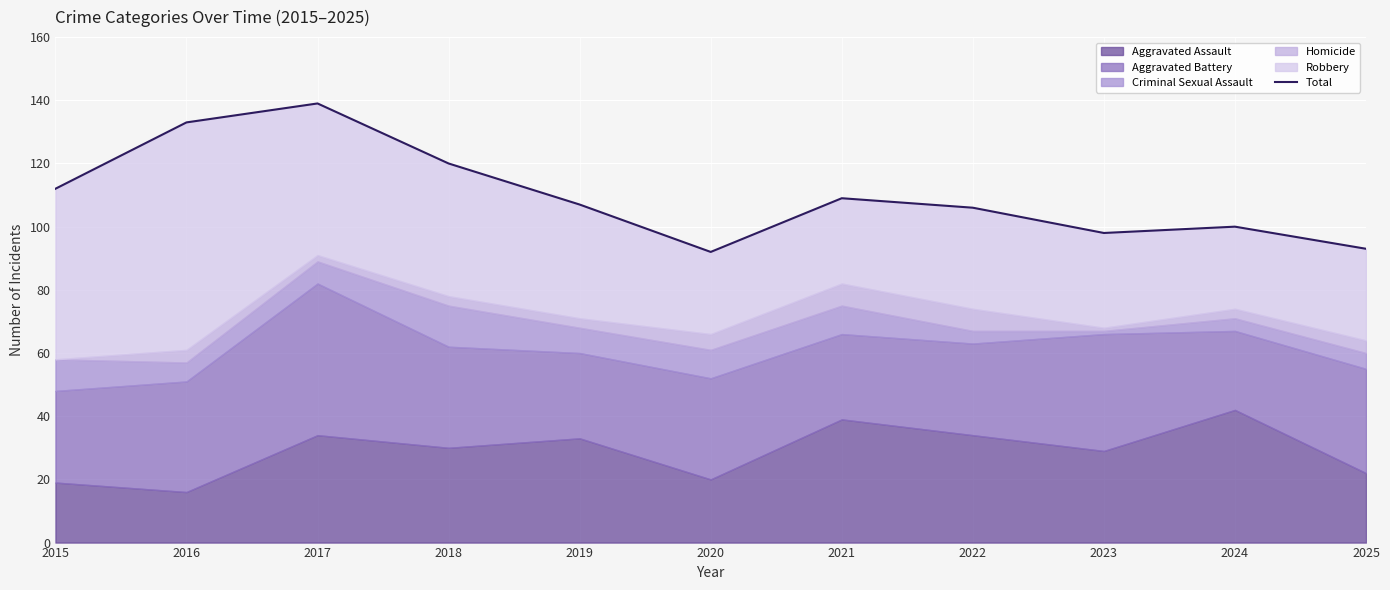

Rank the categories by value from lowest to highest.

2020, 2025, 2023, 2024, 2022, 2019, 2021, 2015, 2018, 2016, 2017